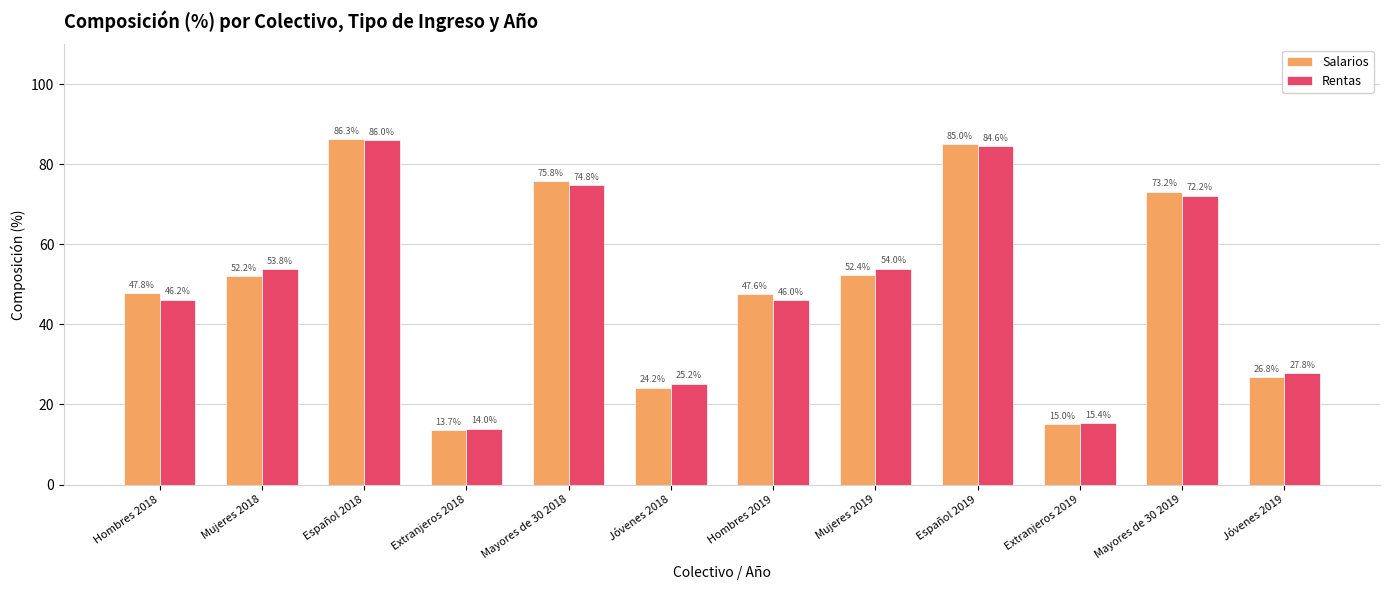

What are all the series names shown in the legend?

Salarios, Rentas